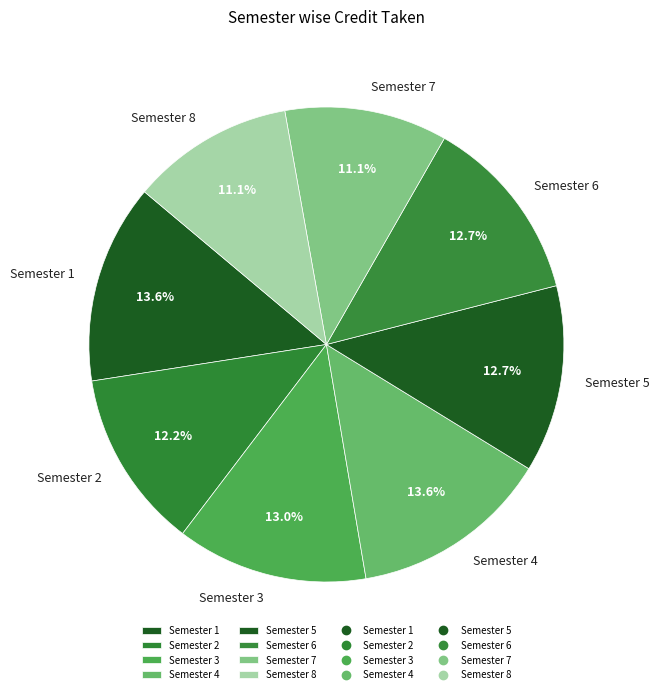

What portion of the pie excludes Semester 1?

86.4%